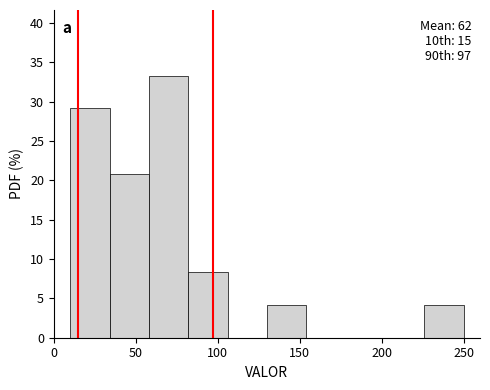

Which range on the x-axis has the tallest bar?

58 to 82